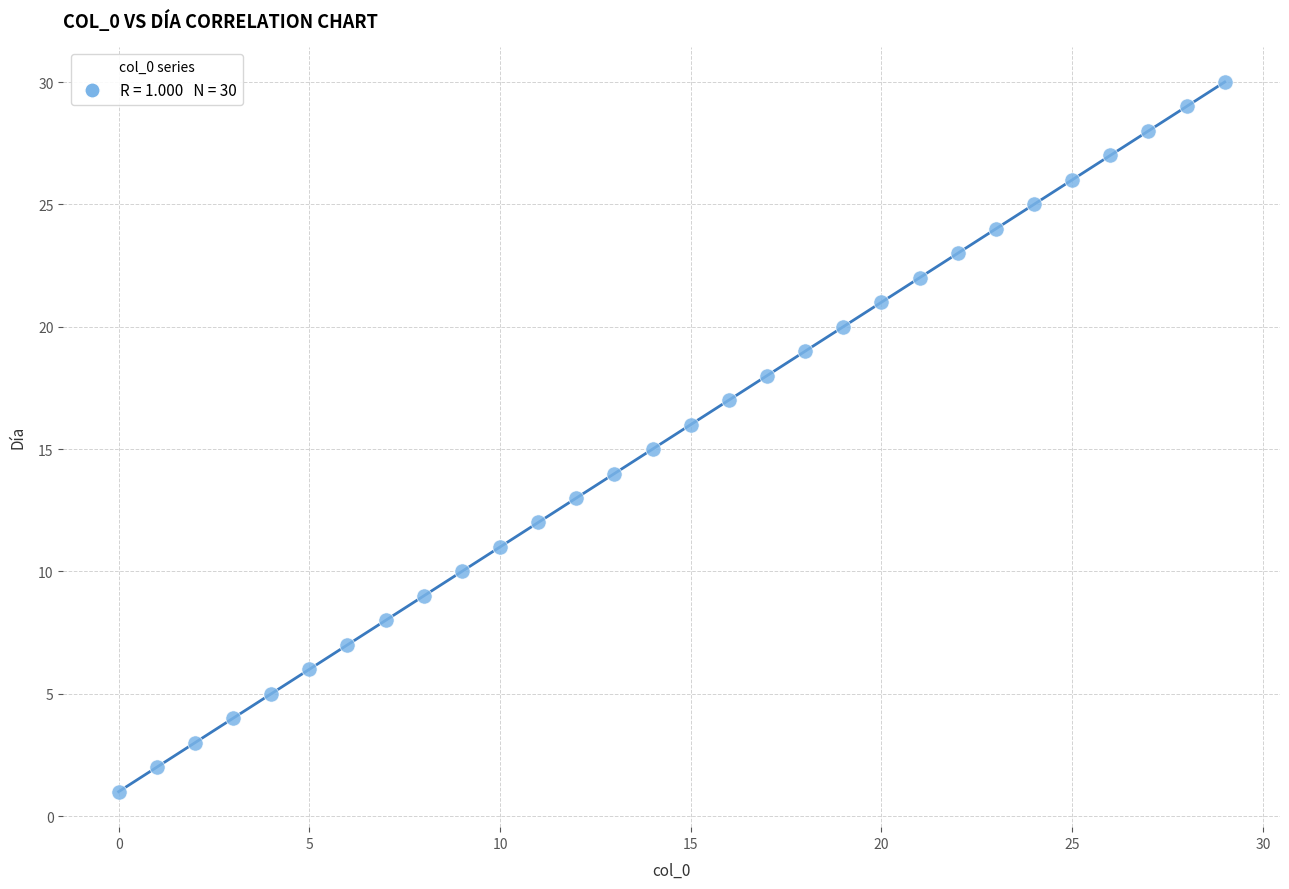

What is the range of Y values (max minus min)?

29